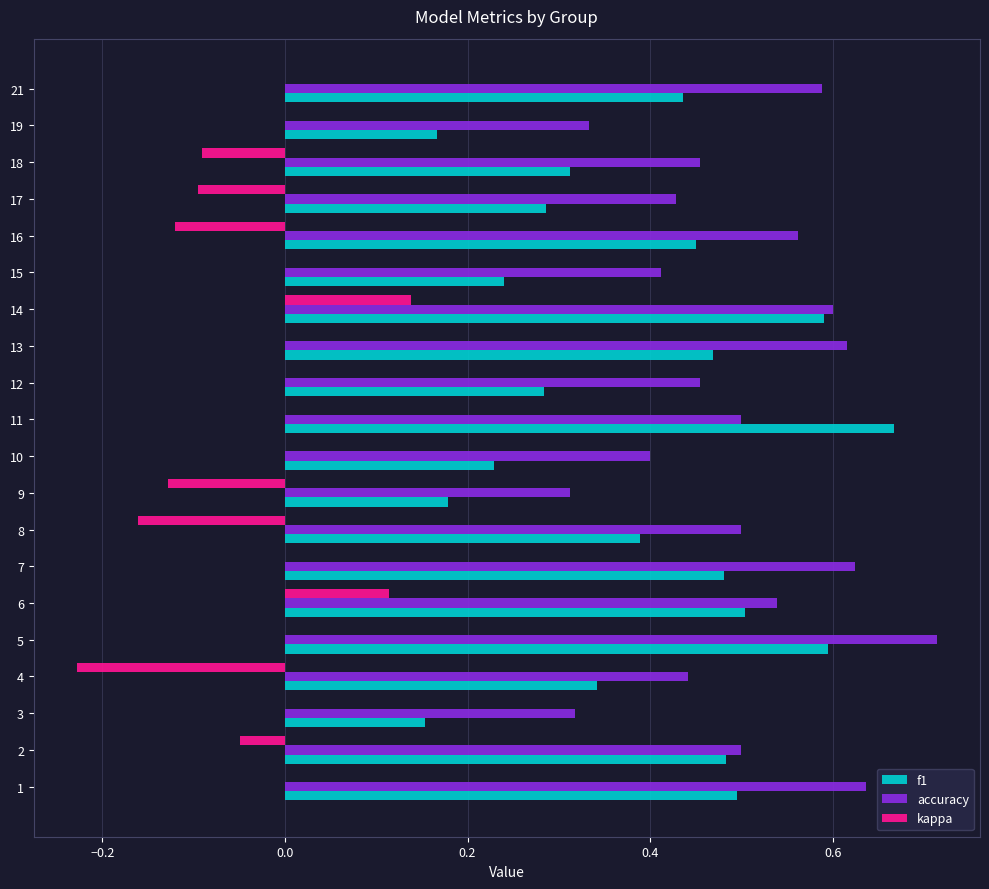

Which series changed the most between 15 and 16?

f1